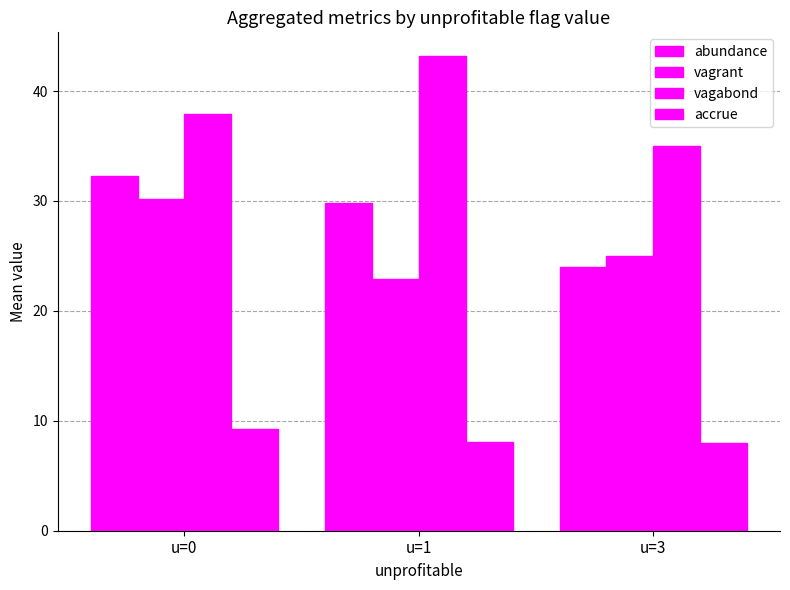

List the labels in order of vagabond value, smallest first.

u=3, u=0, u=1